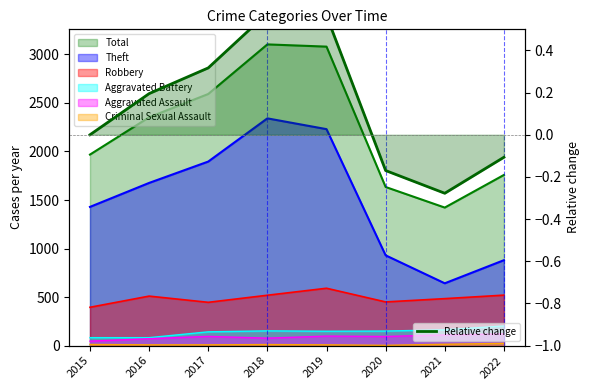

How many data points are less than 0?

3